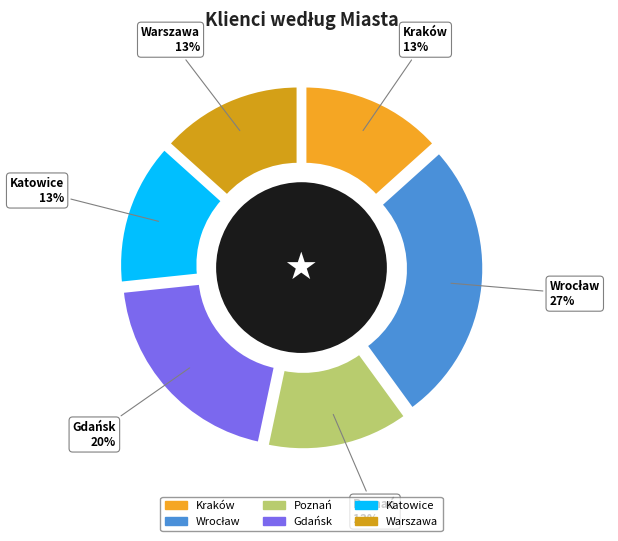

How much of the chart is everything except Kraków?

86.7%